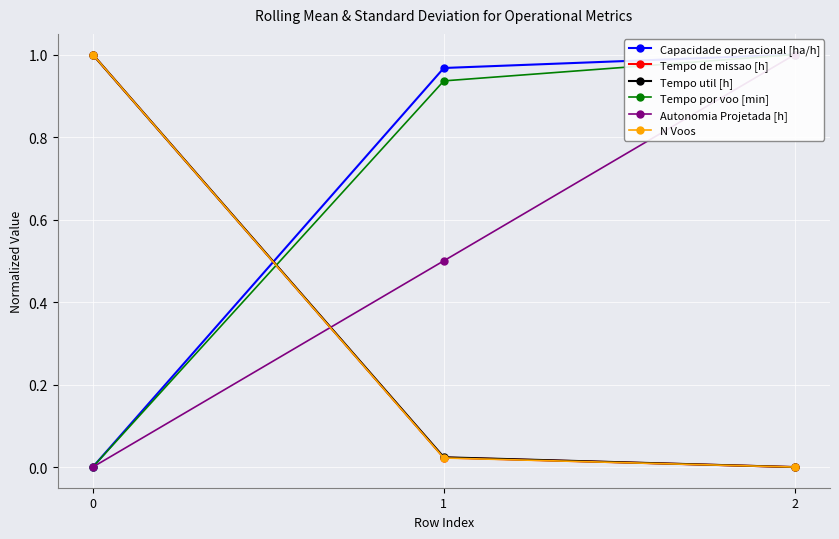

The Autonomia Projetada [h] series shows 0.4 at 2. True or false?

False